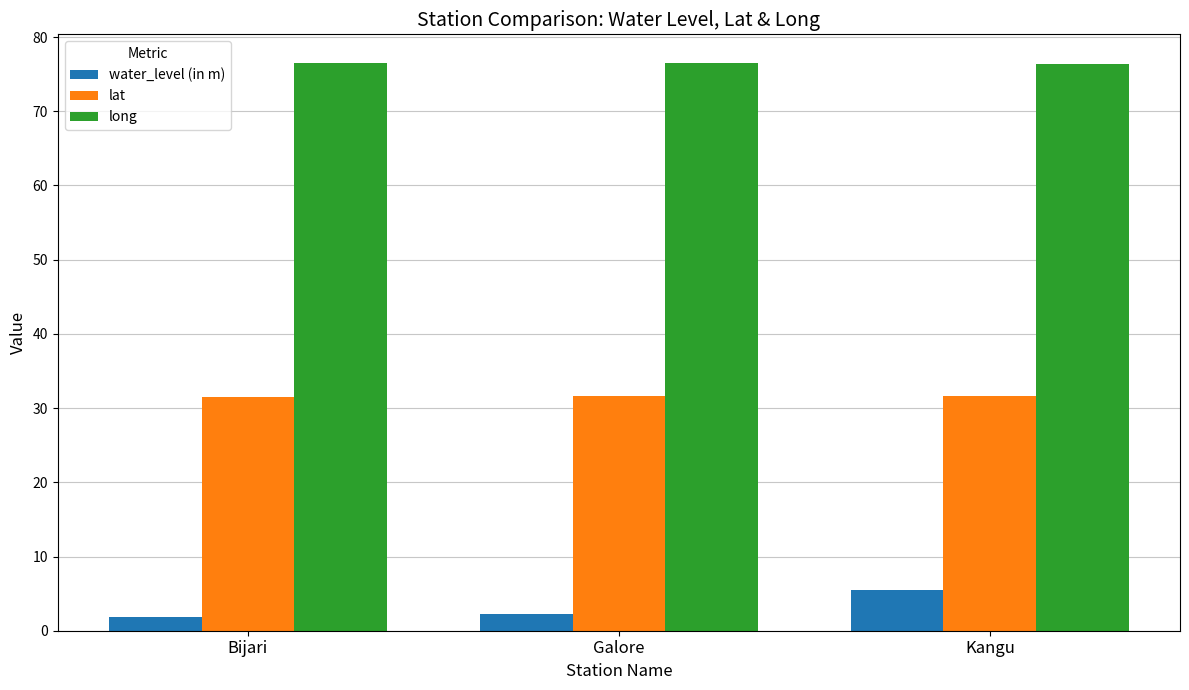

Rank the series by their average value, from lowest to highest.

water_level (in m), lat, long